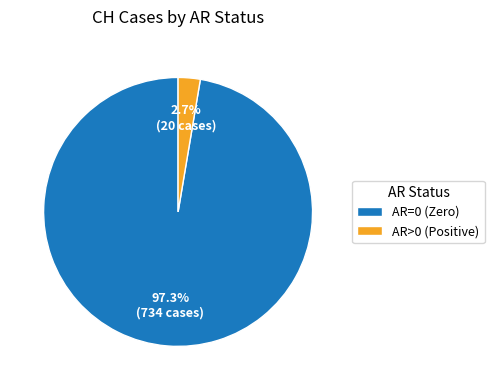

To the nearest percent, what is the average slice percentage?

50%